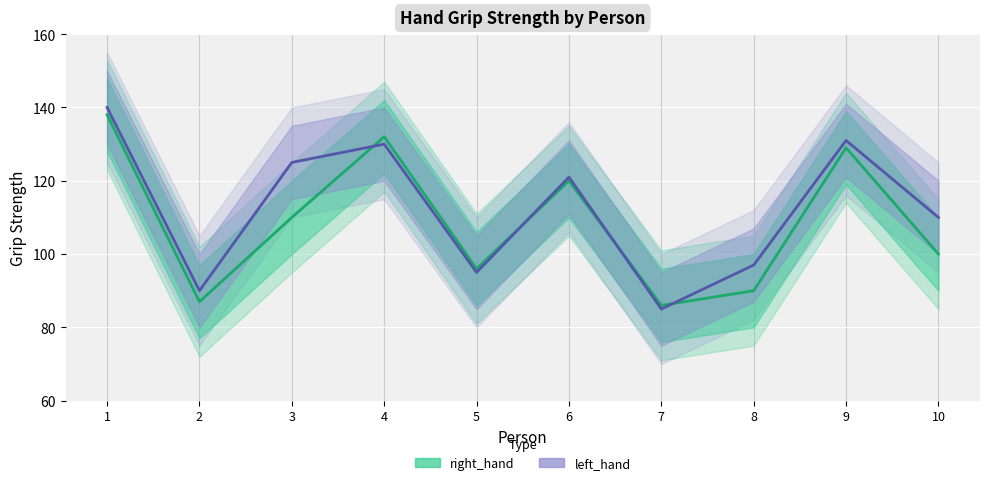

How many data points does each series have?

10